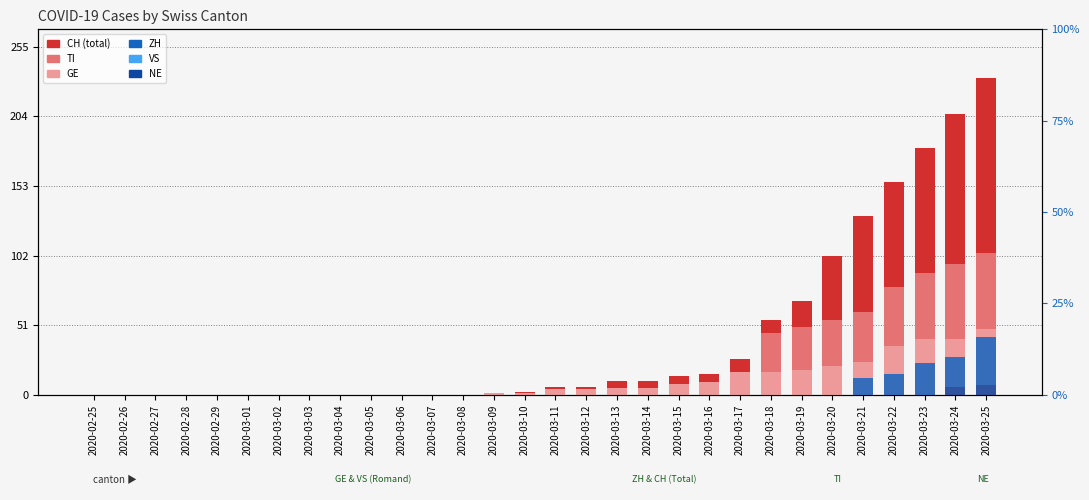

Which series has the widest spread of values?

CH